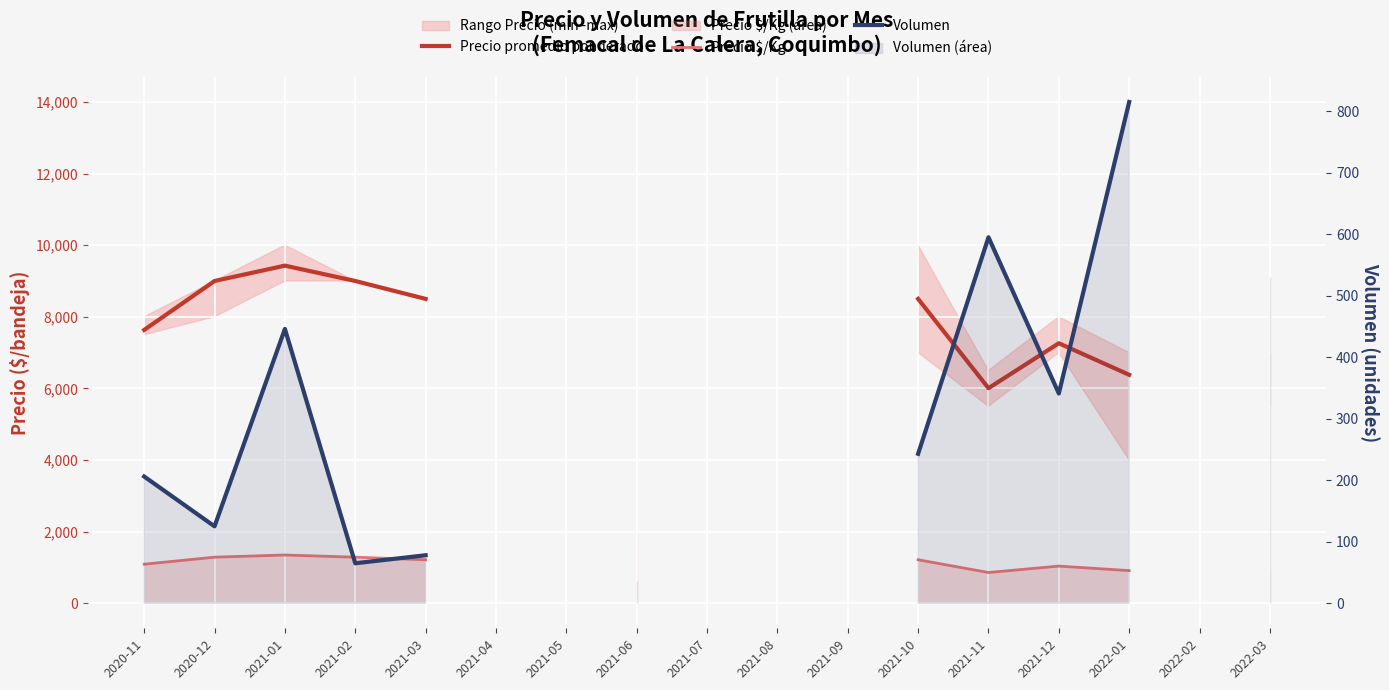

At how many categories does at least one series exceed 11672?

1